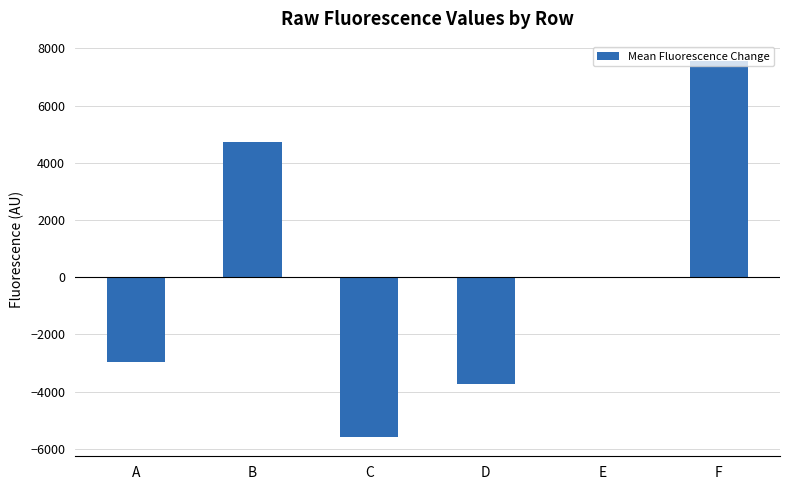

What is the sum of the values at C and E?

-5584.1